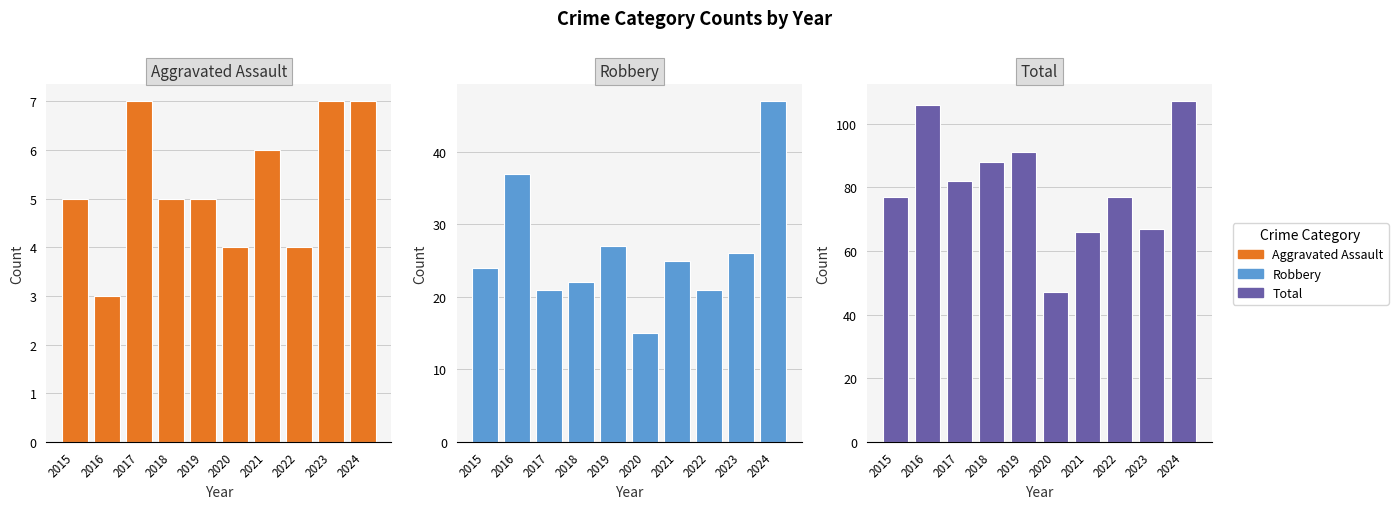

At which label is Total closest to 77?

2015